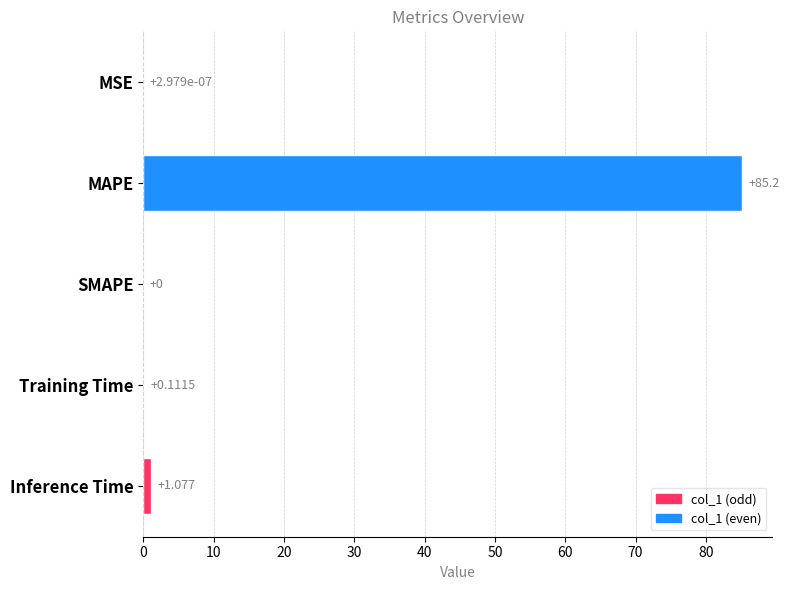

Which has a higher value, Inference Time or MSE?

Inference Time